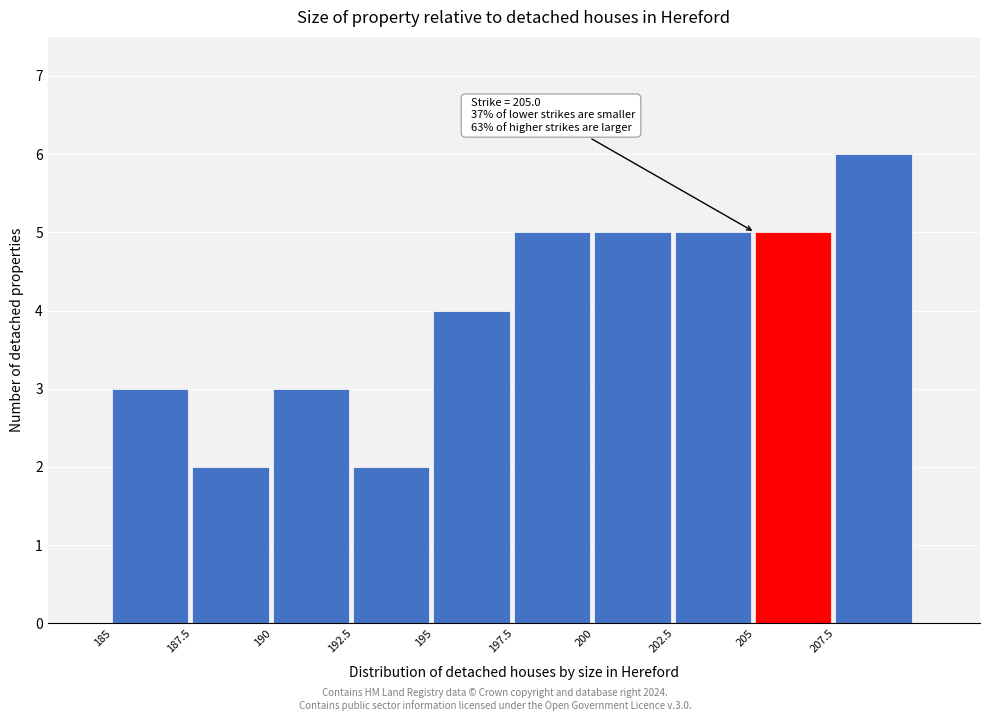

Which range on the x-axis has the tallest bar?

207.5 to 210.0